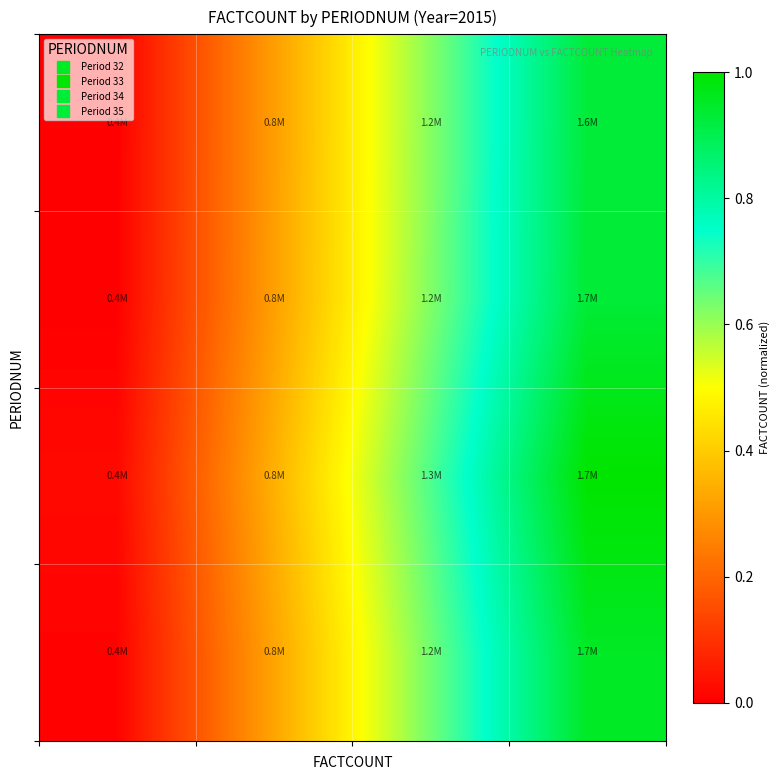

At which category is the sum across all series the highest?

3